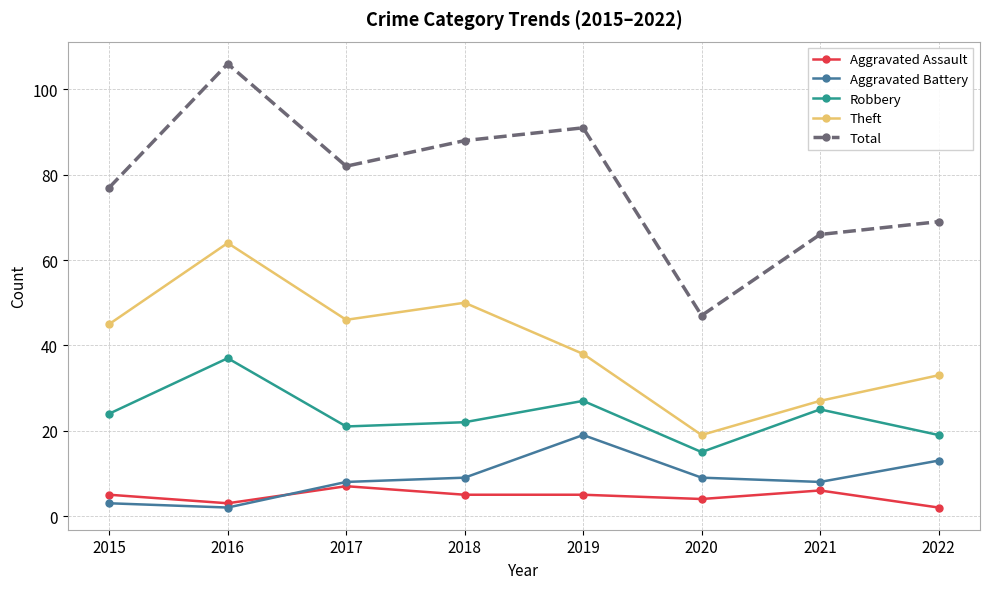

How many data points in Theft are less than 45?

4